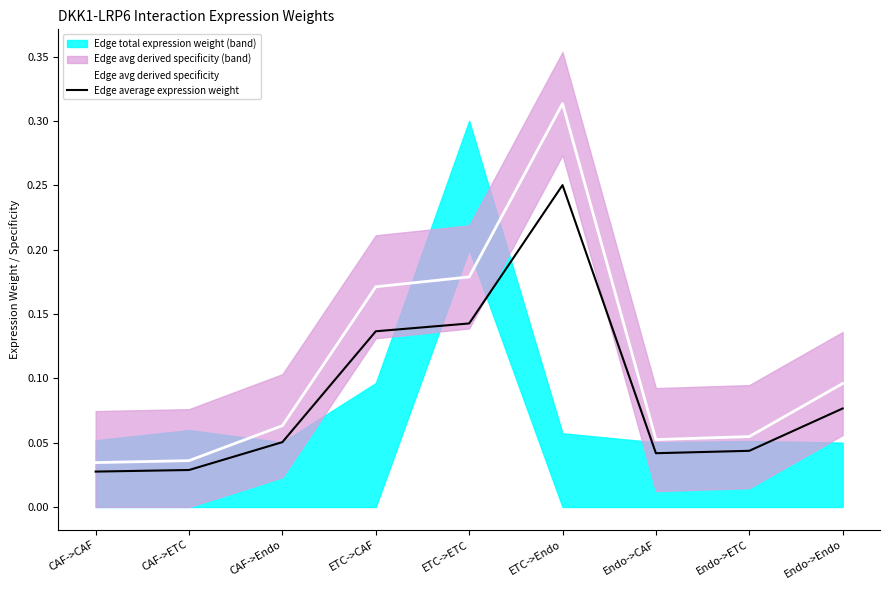

Count the number of categories in the chart.

9